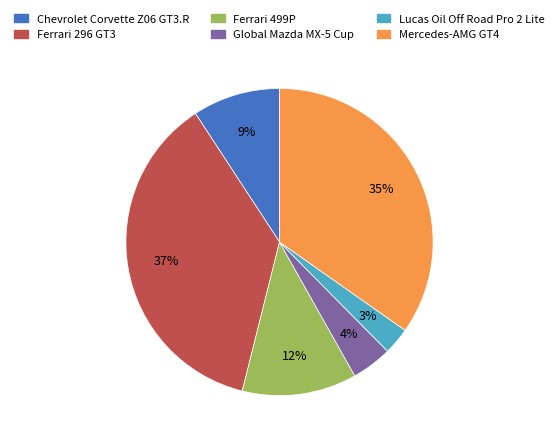

Do Chevrolet Corvette Z06 GT3.R and Ferrari 499P together represent more than half of the pie?

No